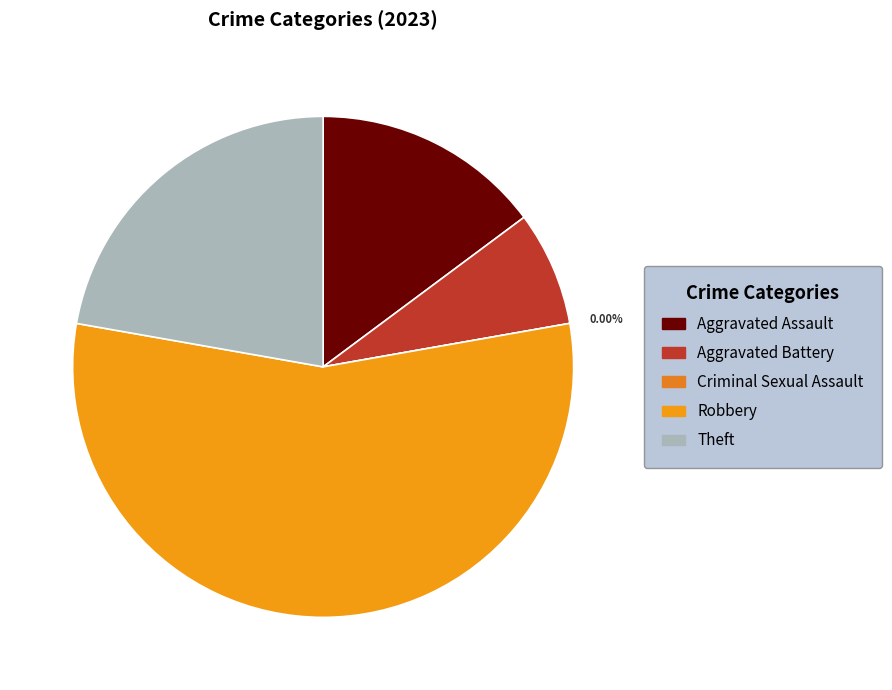

Rank the categories by value from highest to lowest.

Robbery, Theft, Aggravated Assault, Aggravated Battery, Criminal Sexual Assault